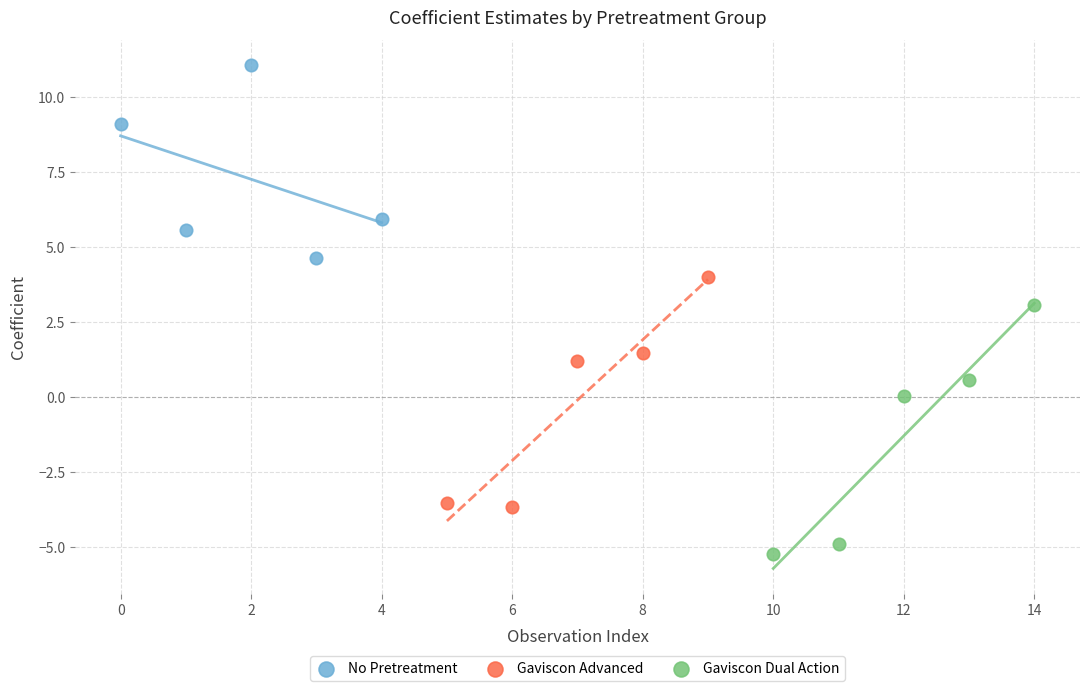

Which series reaches the maximum Y coordinate?

No Pretreatment